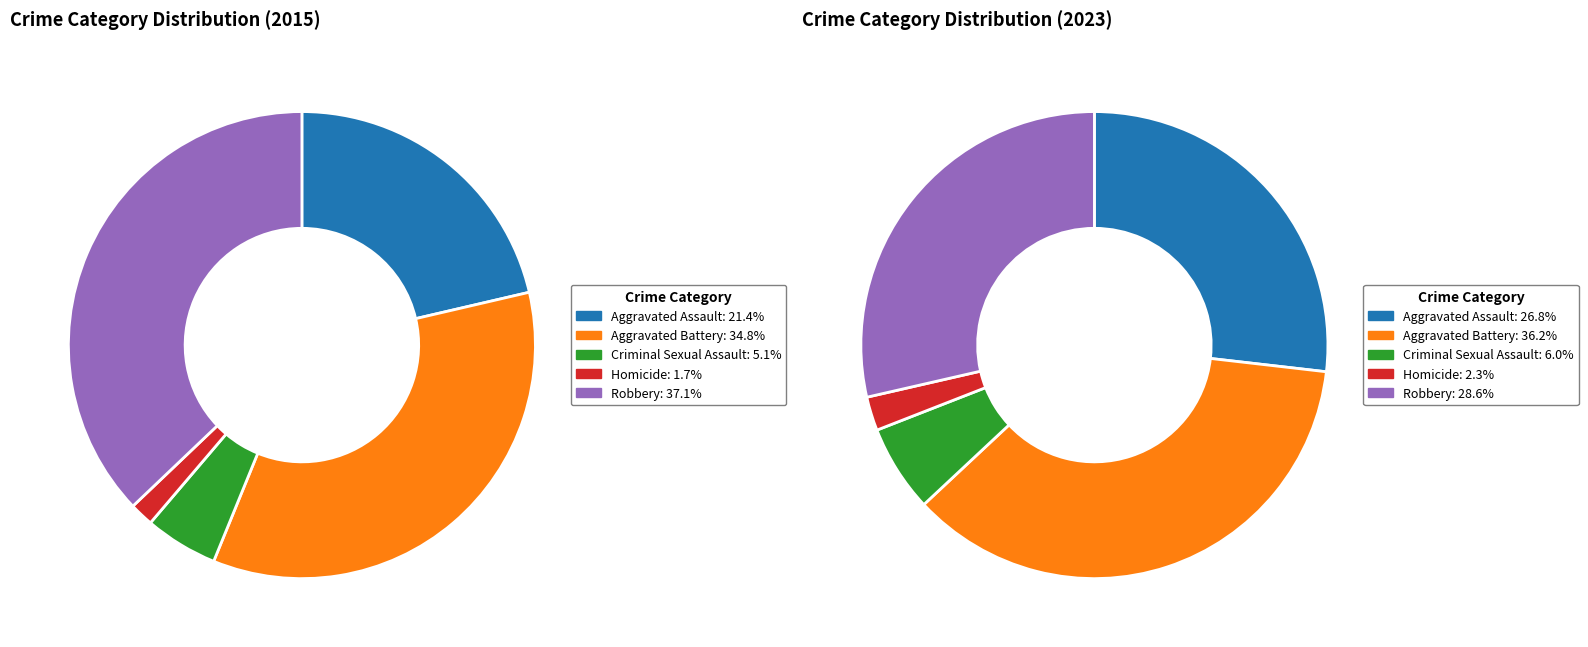

True or false: 2 accounts for 1% of the total.

False